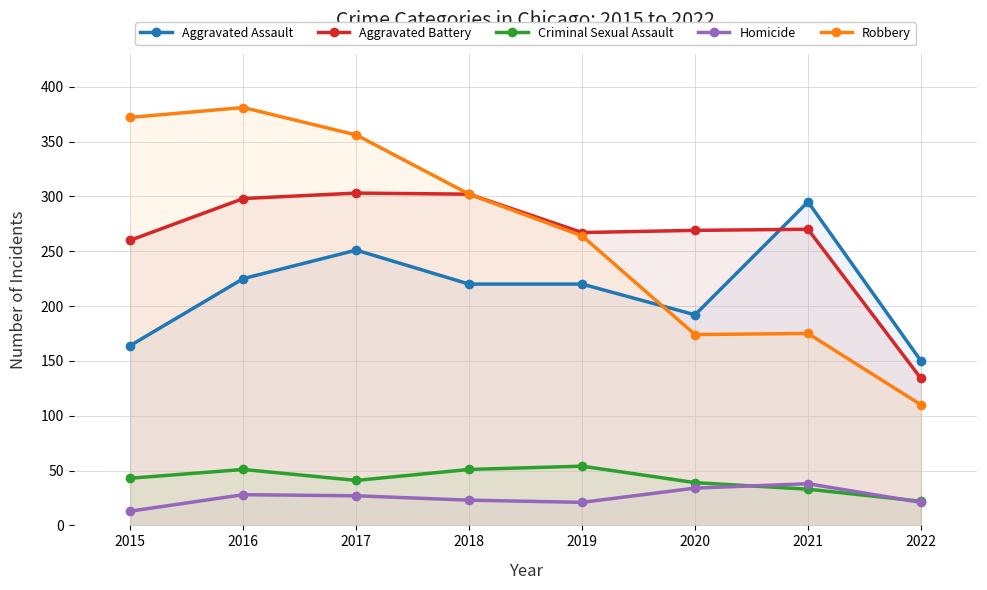

Rank the categories by Robbery value from lowest to highest.

2022, 2020, 2021, 2019, 2018, 2017, 2015, 2016